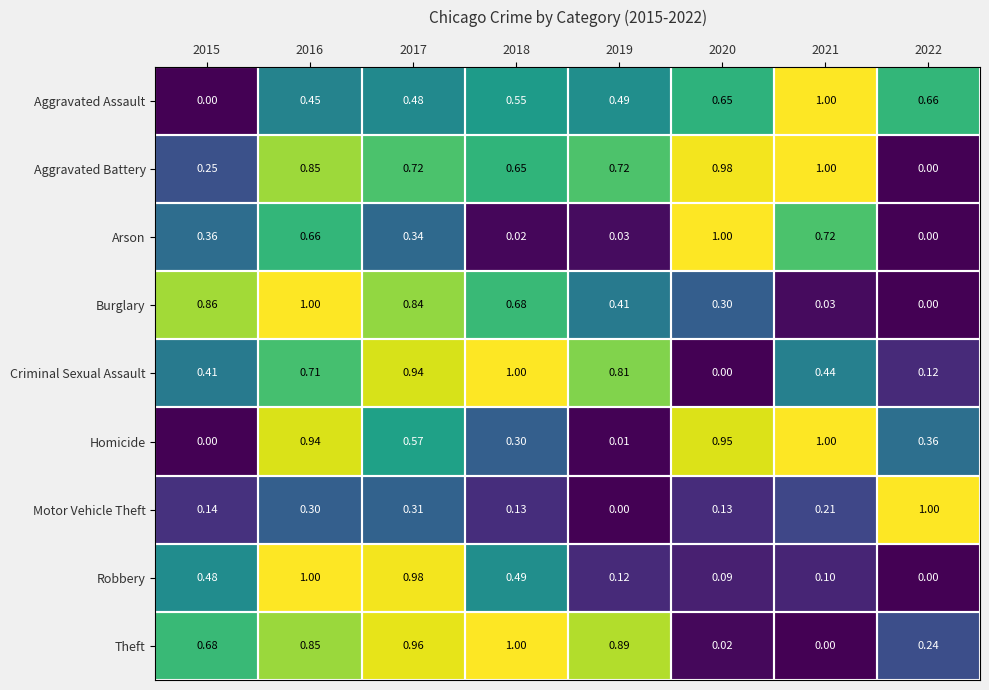

Between 2018 and 2020, which series saw the biggest shift?

Criminal Sexual Assault